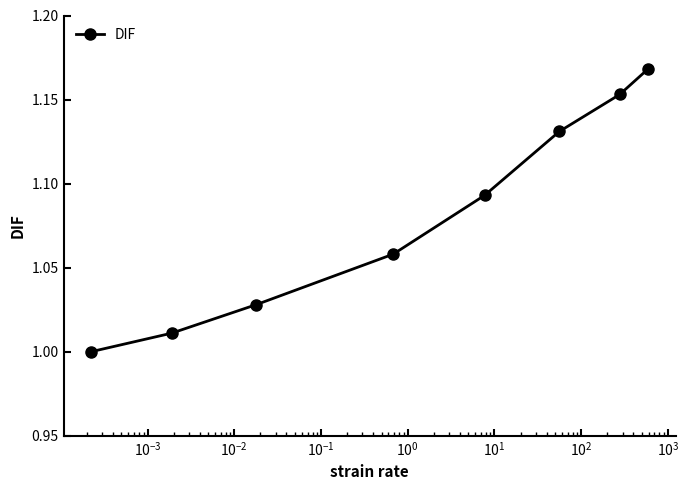

What is the sum of all values?

8.6